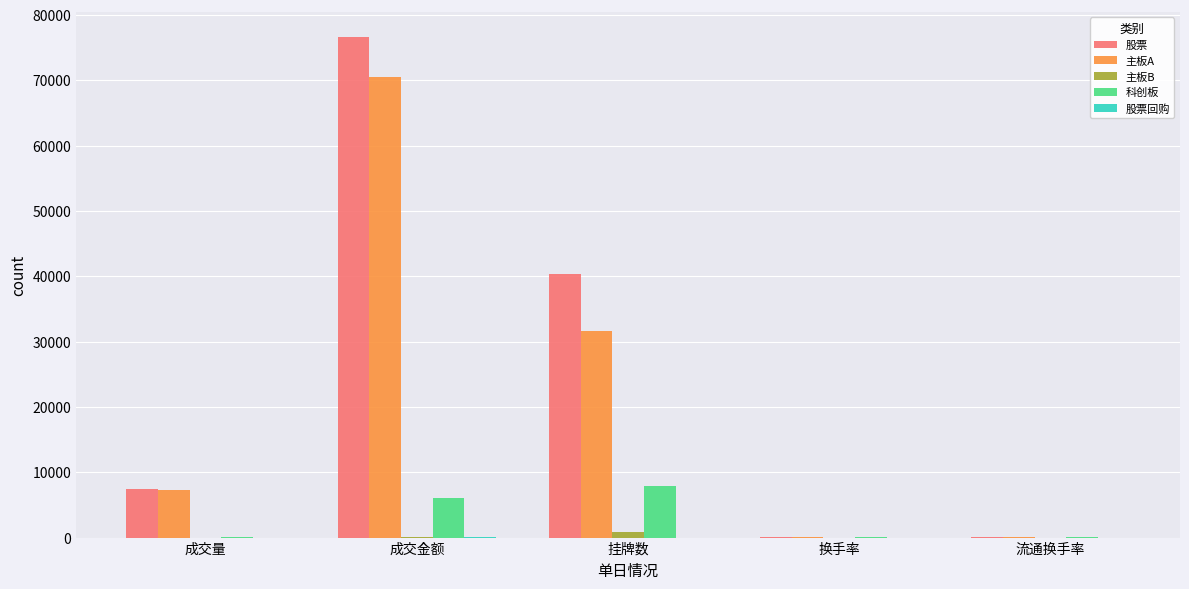

What is the greatest value displayed?

76622.2